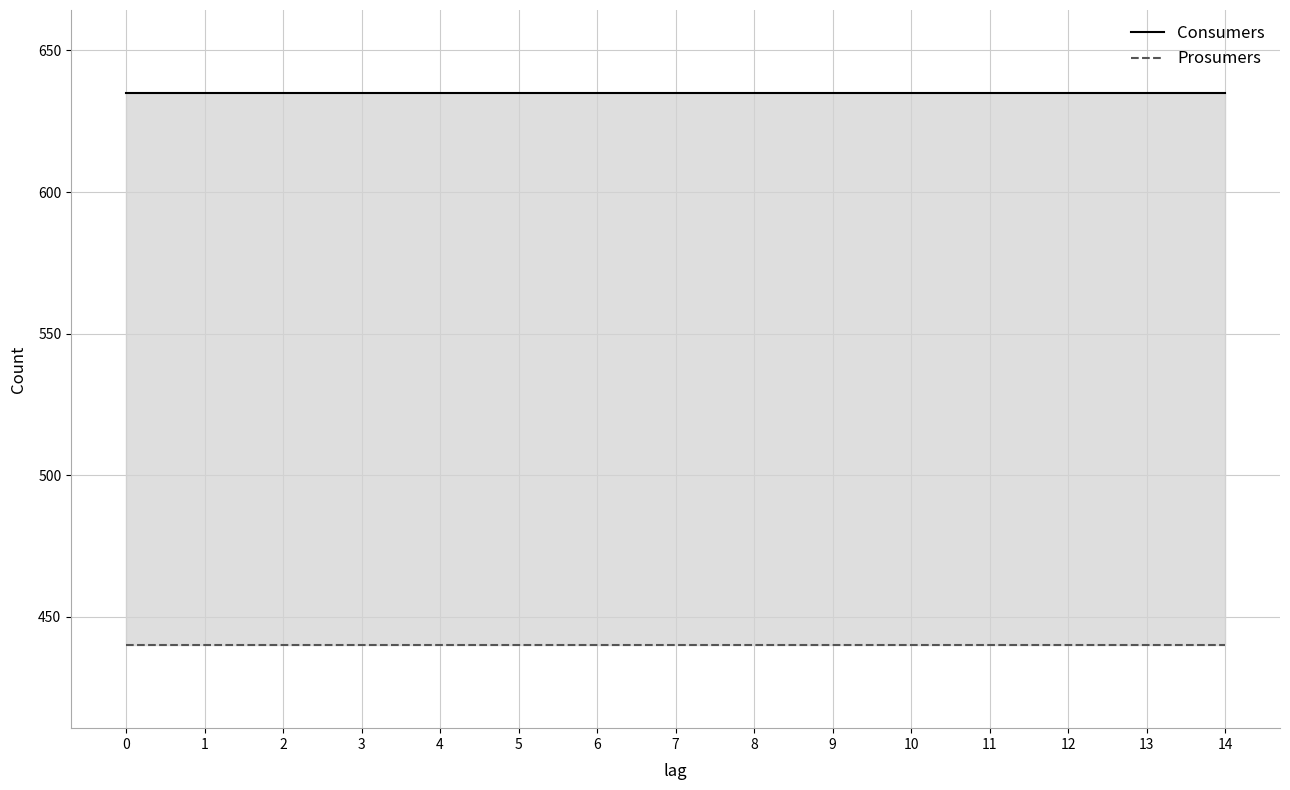

True or false: Consumers and Prosumers intersect in this chart.

False